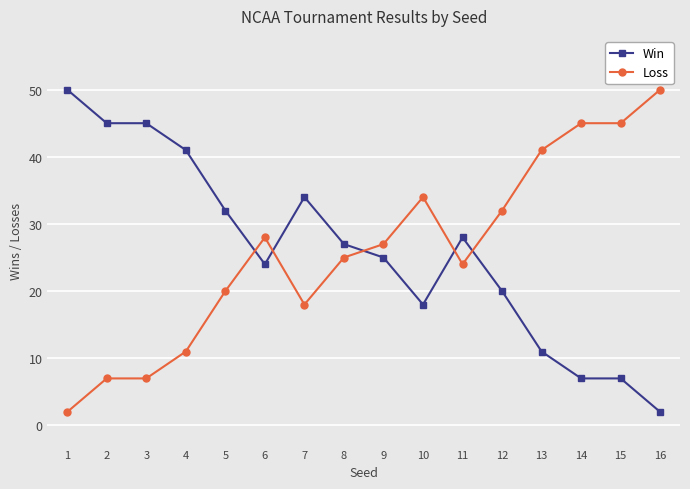

Where do Win and Loss first cross each other?

5 and 6